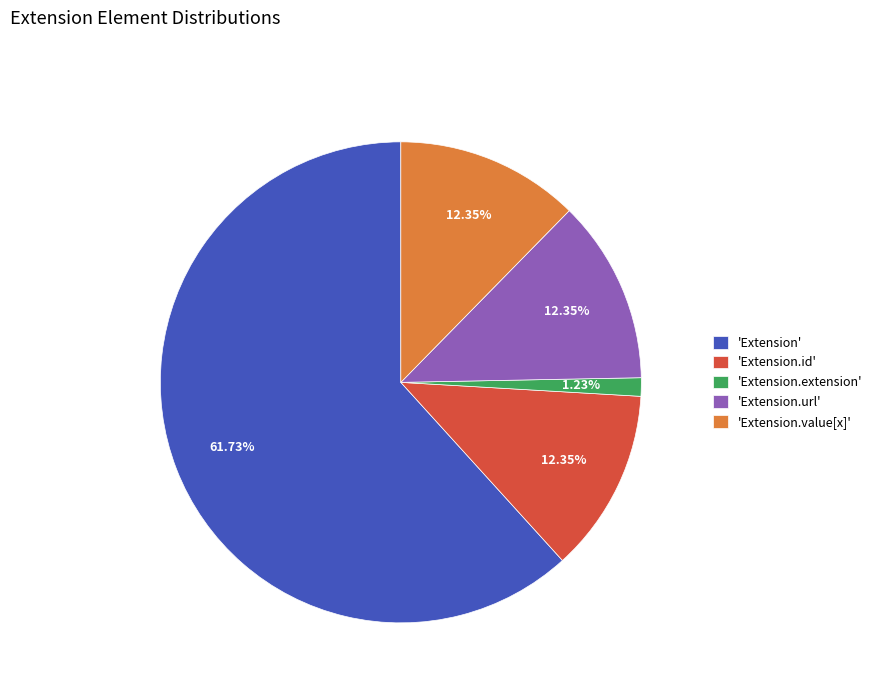

Which slice is the largest?

'Extension'